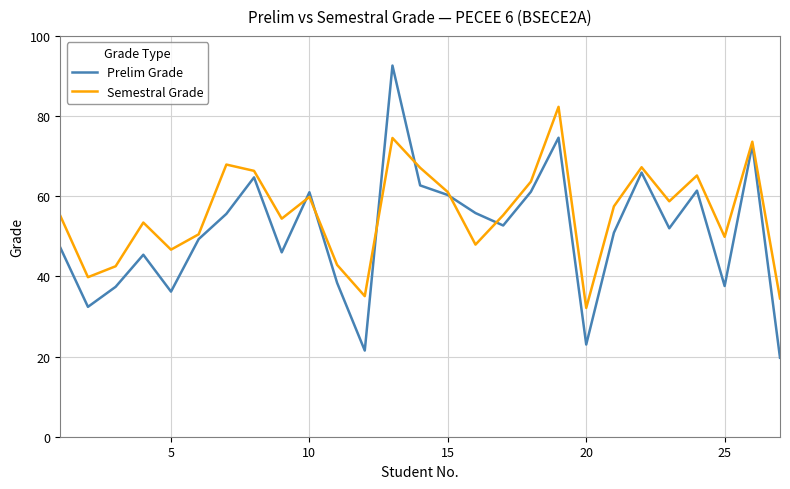

What is the average value of the Prelim Grade series?

51.0